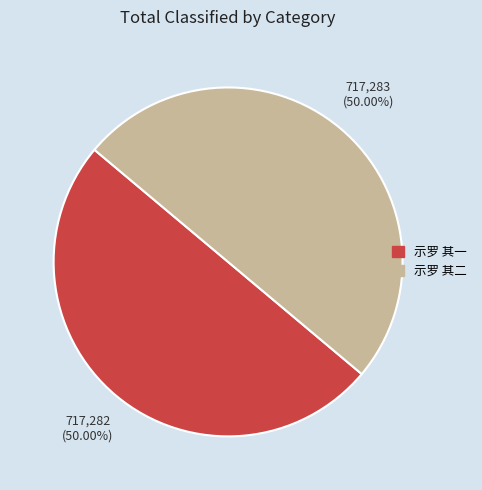

Do 示罗 其一 and 示罗 其二 together represent more than half of the pie?

Yes